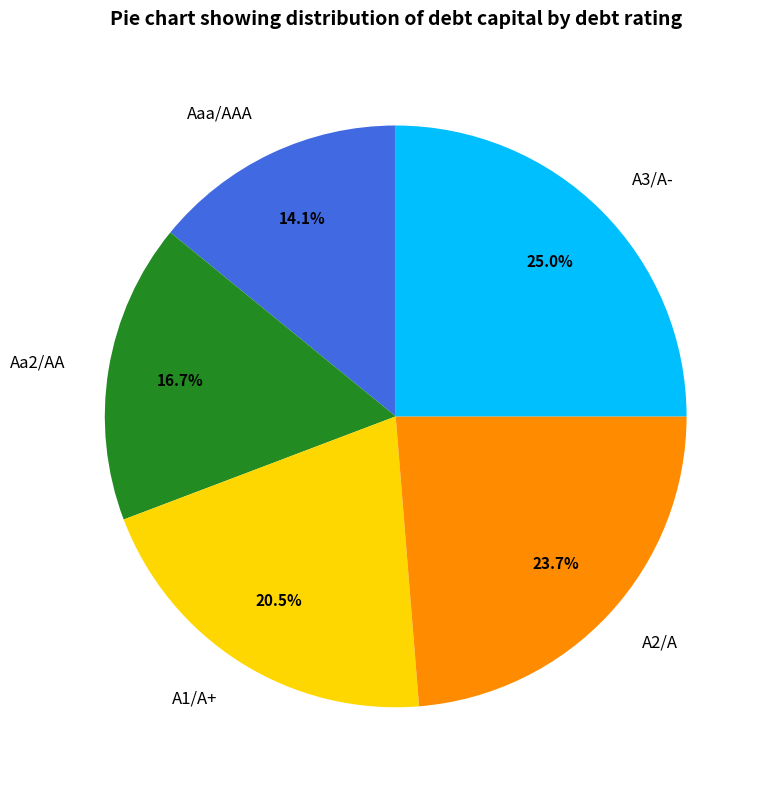

To the nearest percent, what is the difference between the largest and smallest slice percentages?

11%